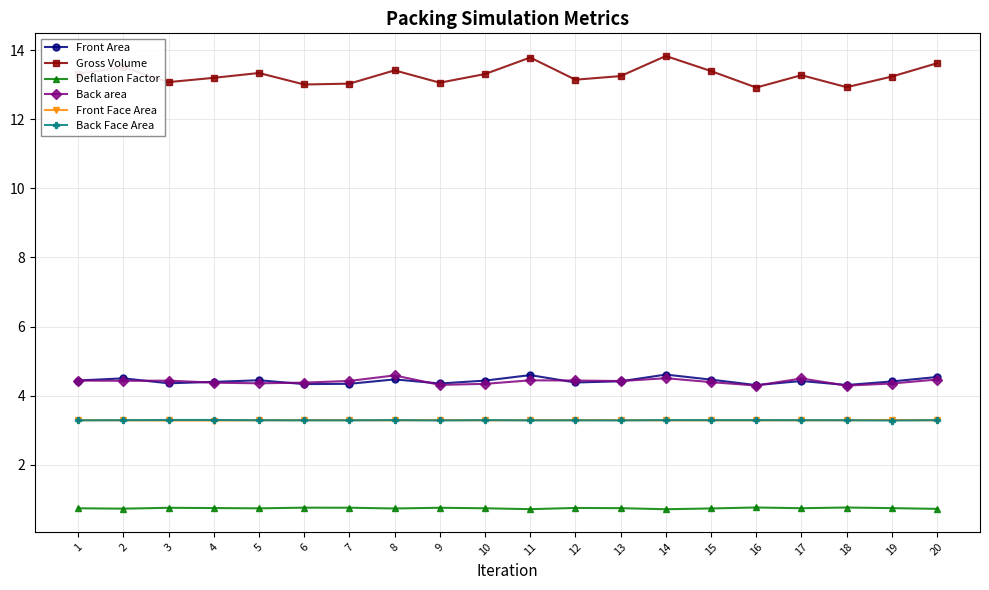

How many categories are shown in the chart?

20